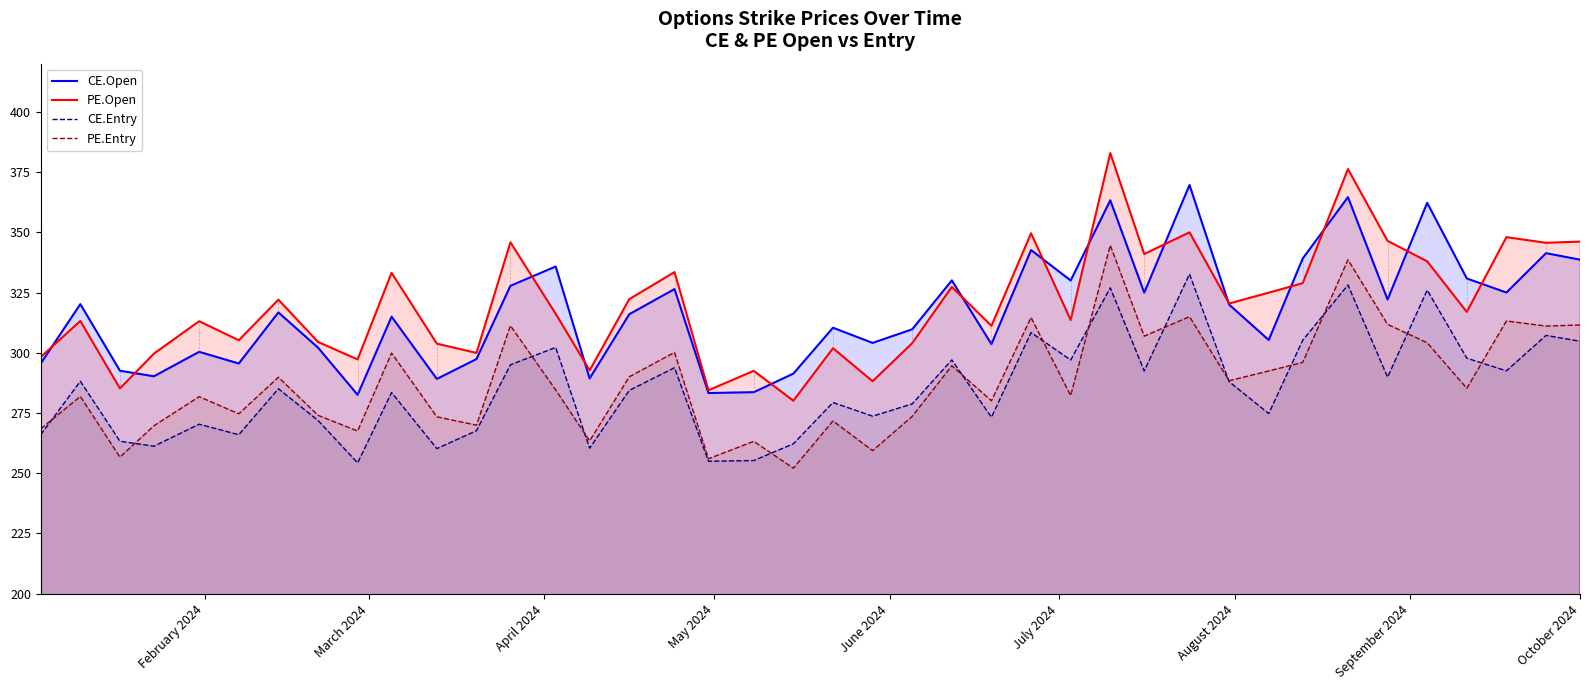

Which series has the widest spread of values?

PE.Open